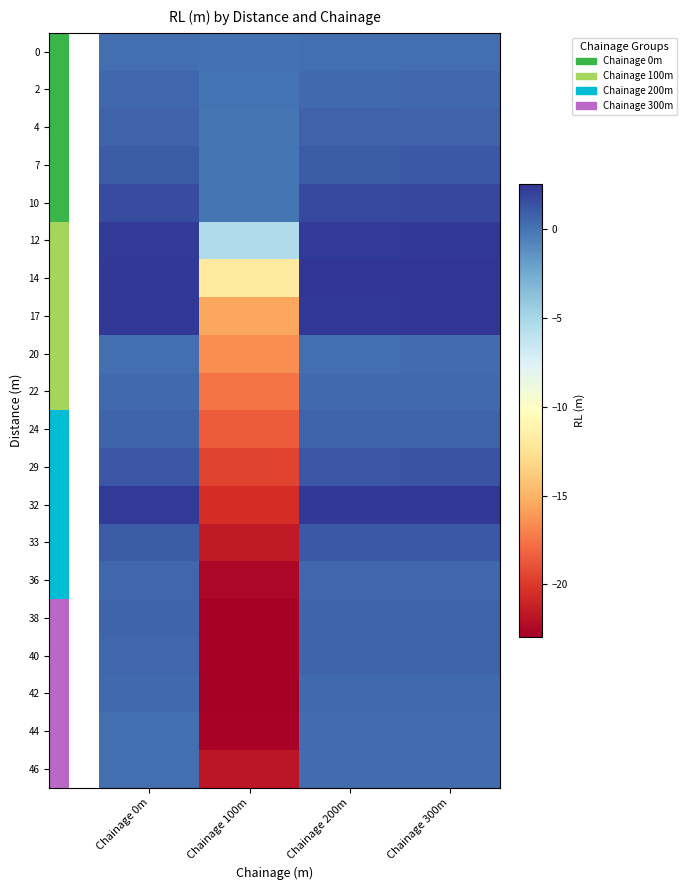

How many data points in 100 are above -17?

9